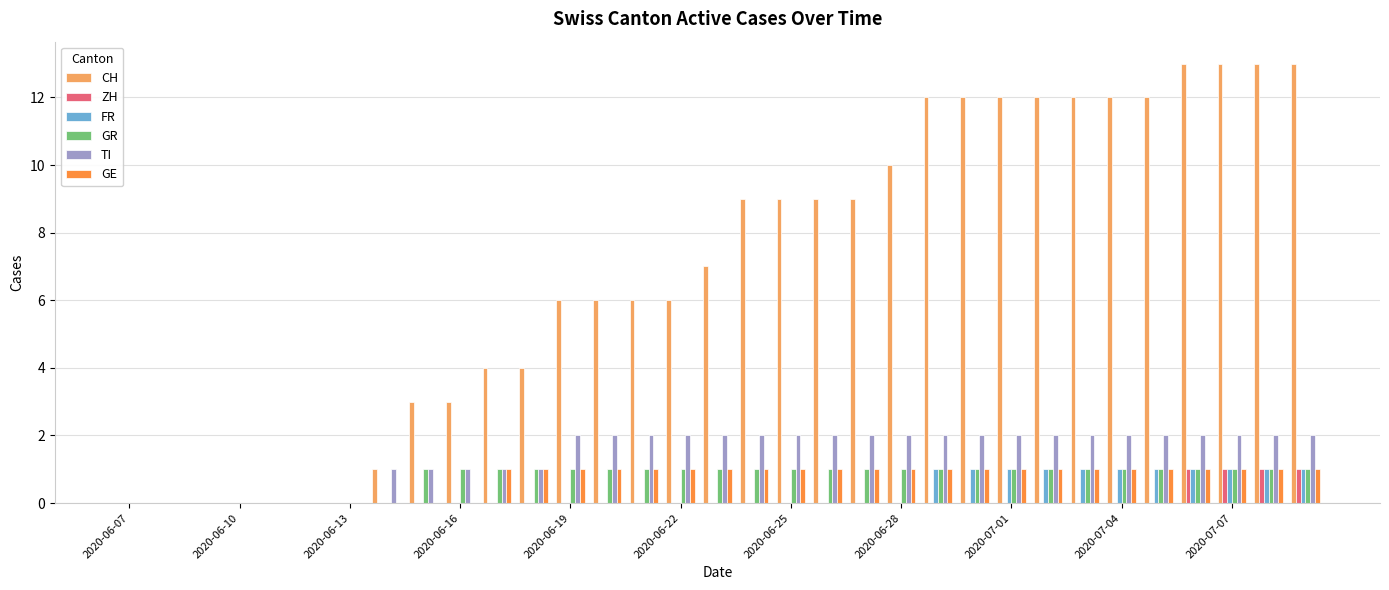

Which series has the largest total across all categories?

CH